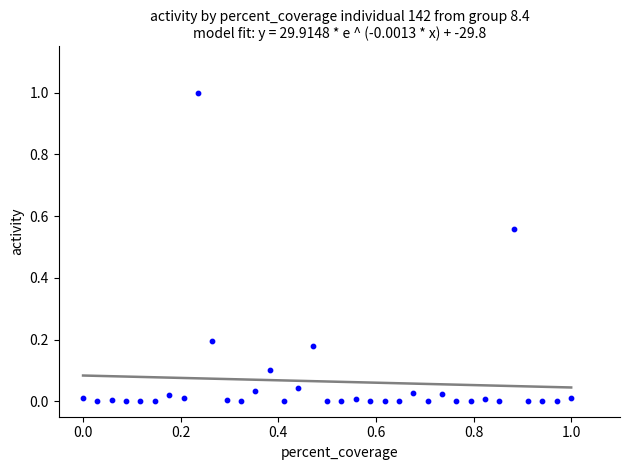

What is the range of X values (max minus min)?

1.0